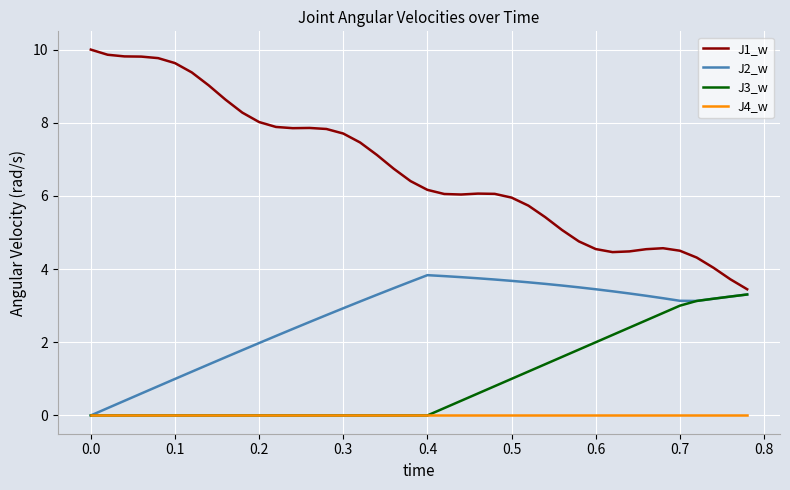

What is the difference between the maximum and minimum values in the J2_w series?

3.8